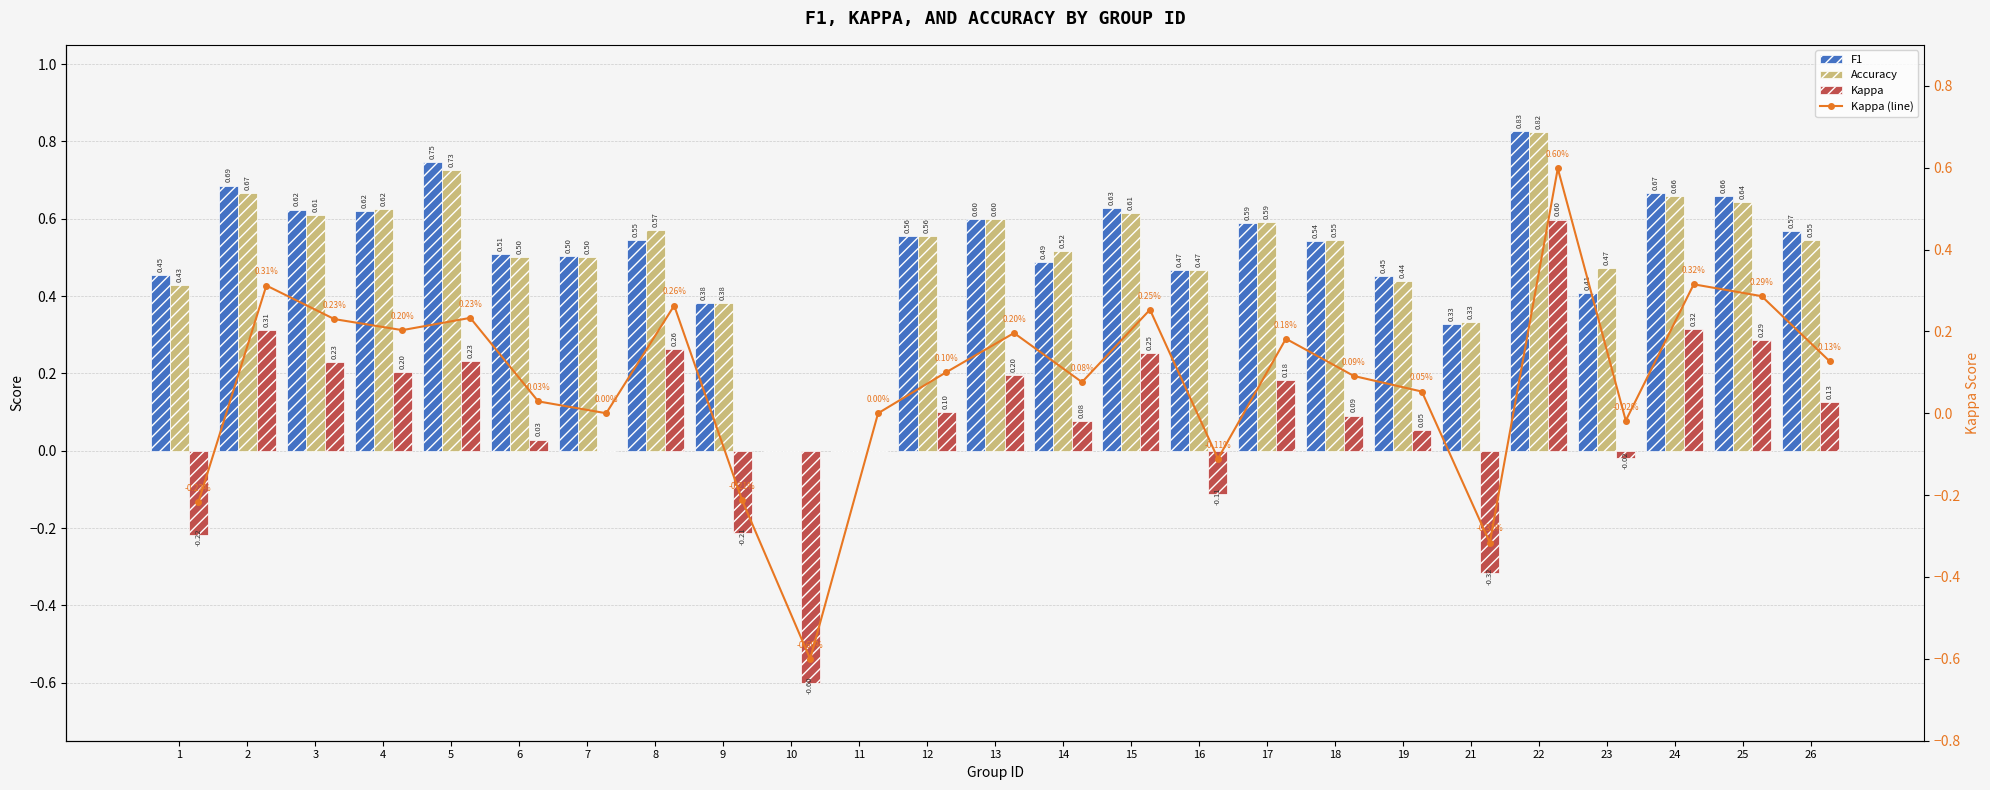

What is the difference between the Kappa values at 10 and 26?

0.7